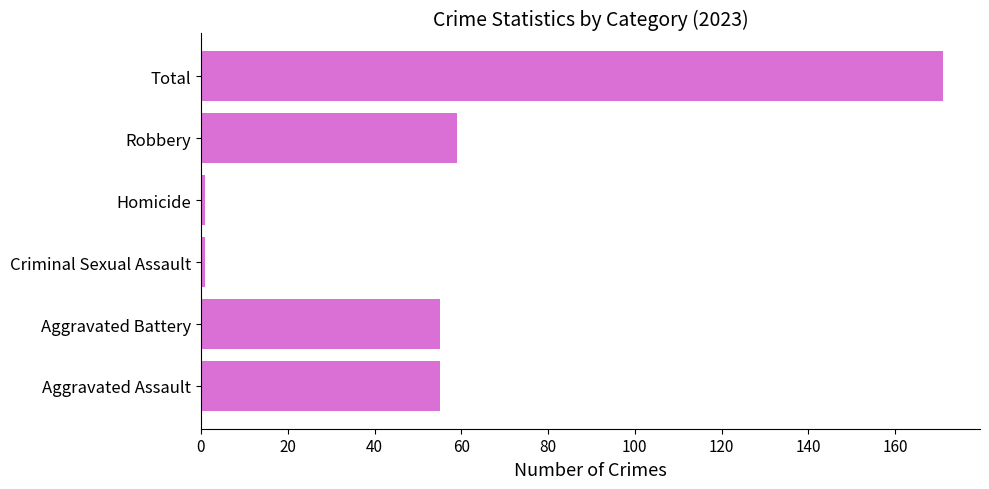

Reading bottom to top, extract all data points from this chart.

55	55	1	1	59	171